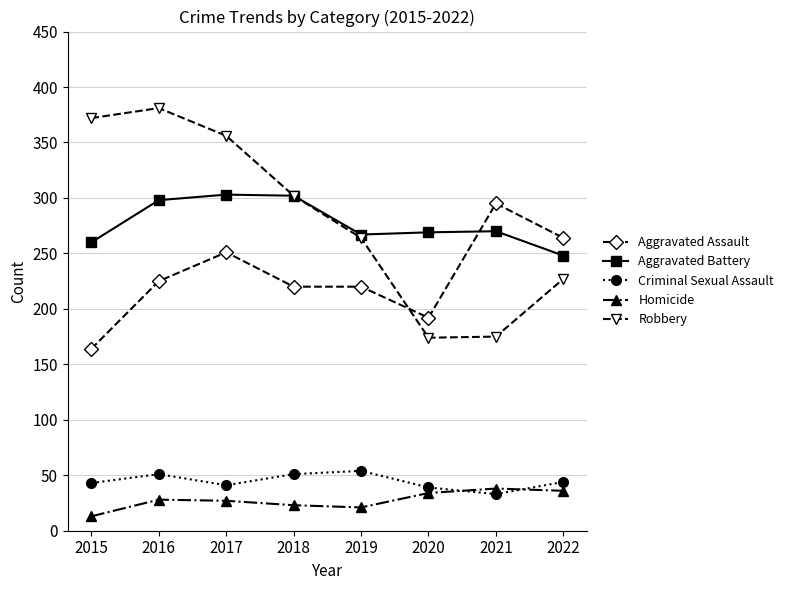

What is the sum of the Aggravated Assault values at 2022 and 2019?

484